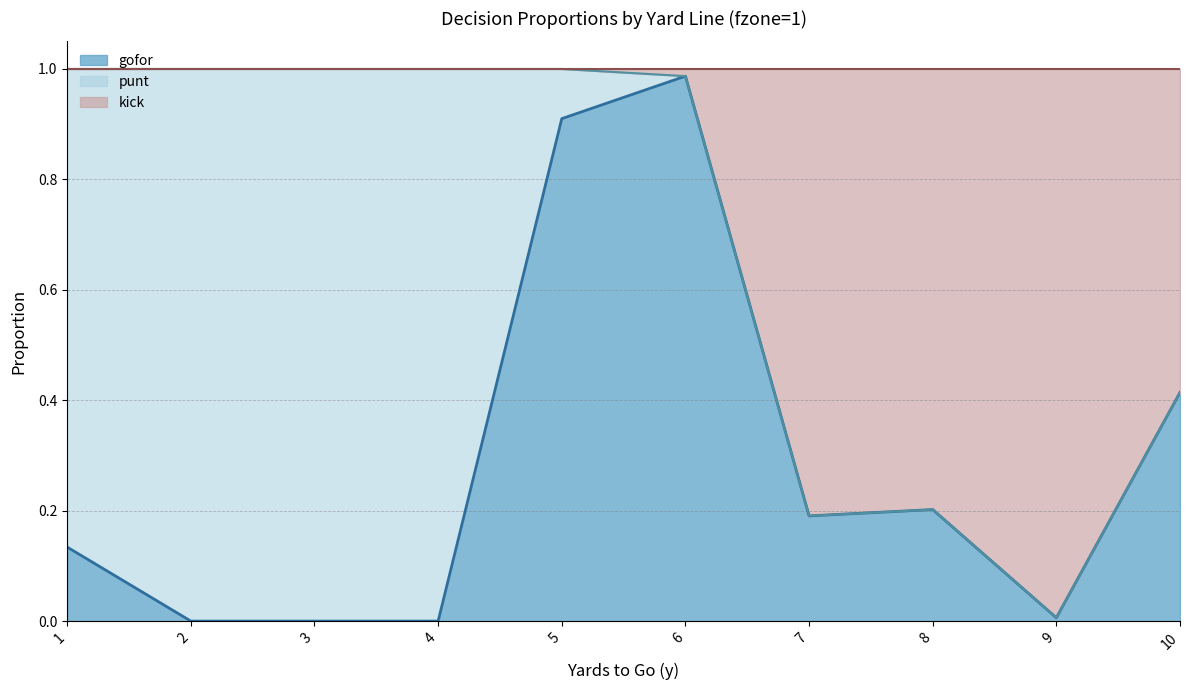

In gofor, how many points are higher than both neighbors (excluding endpoints)?

2